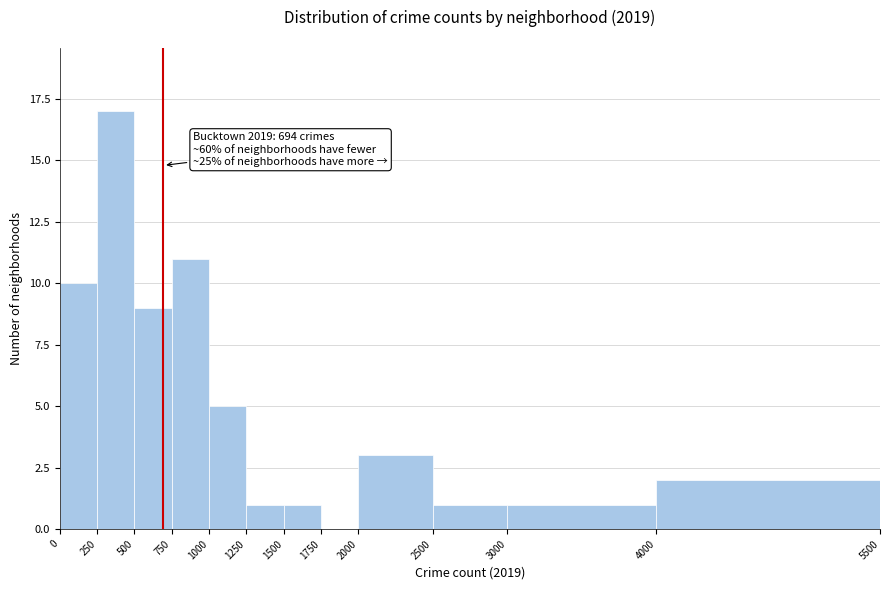

Which range on the x-axis has the tallest bar?

250 to 500